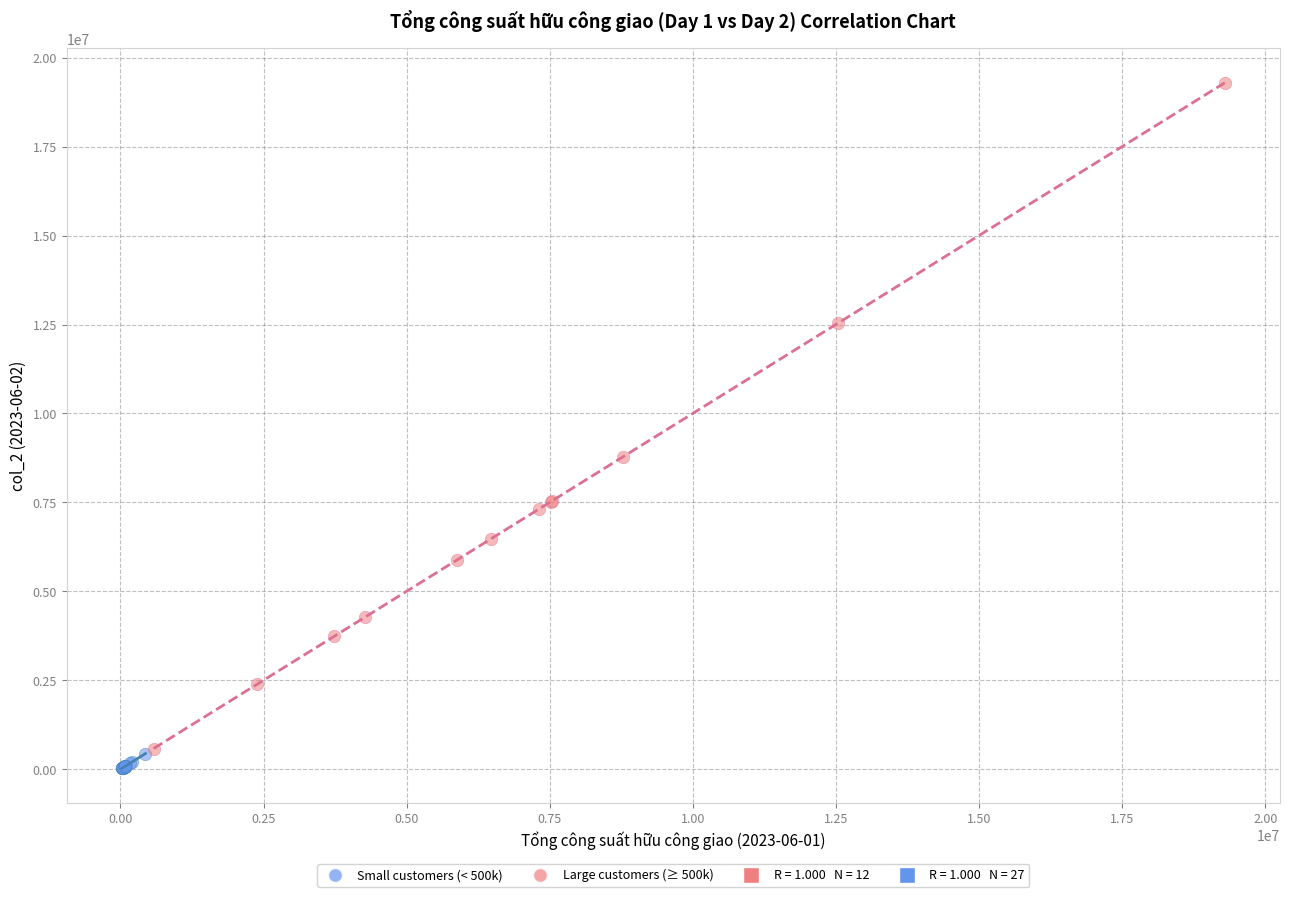

Which series reaches the maximum Y coordinate?

Large customers (≥ 500k)